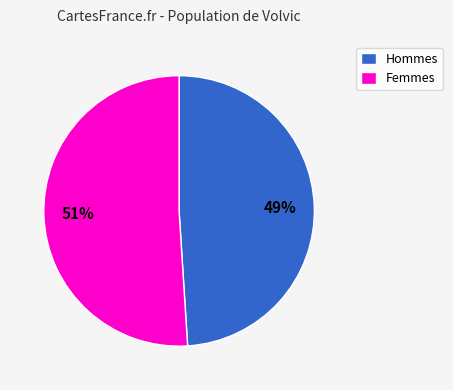

Rank the categories by value from highest to lowest.

Femmes, Hommes